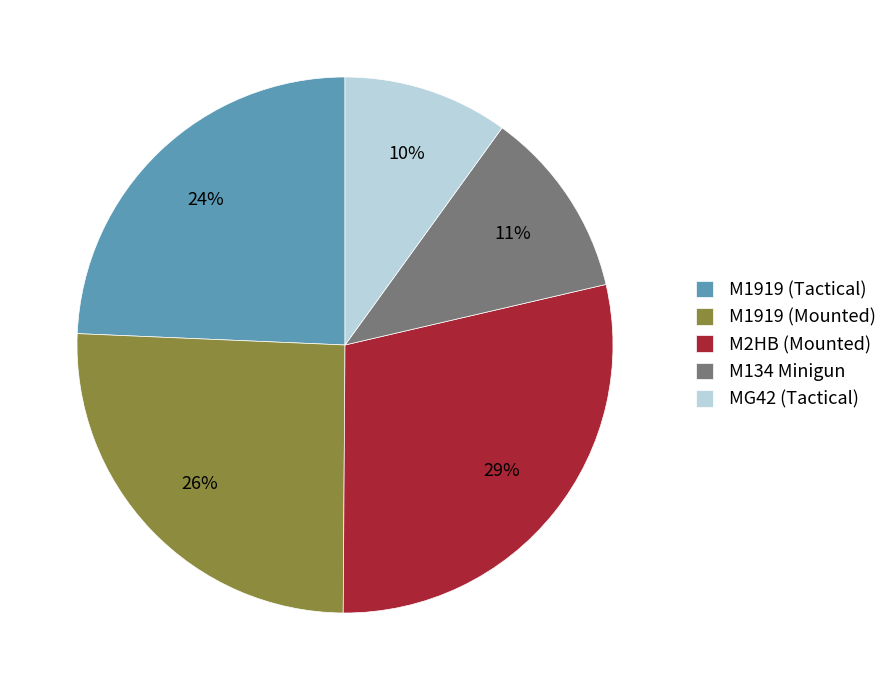

How many segments does this pie chart have?

5